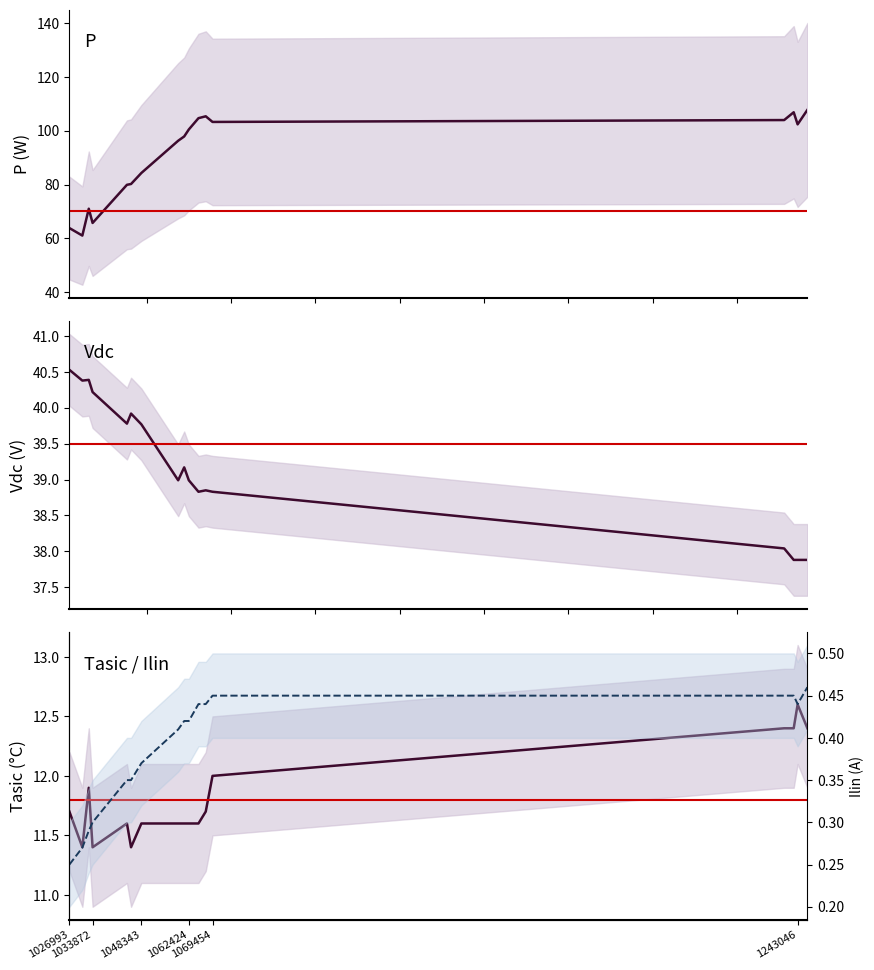

Between 1045282 and 1241883, which is larger?

1241883